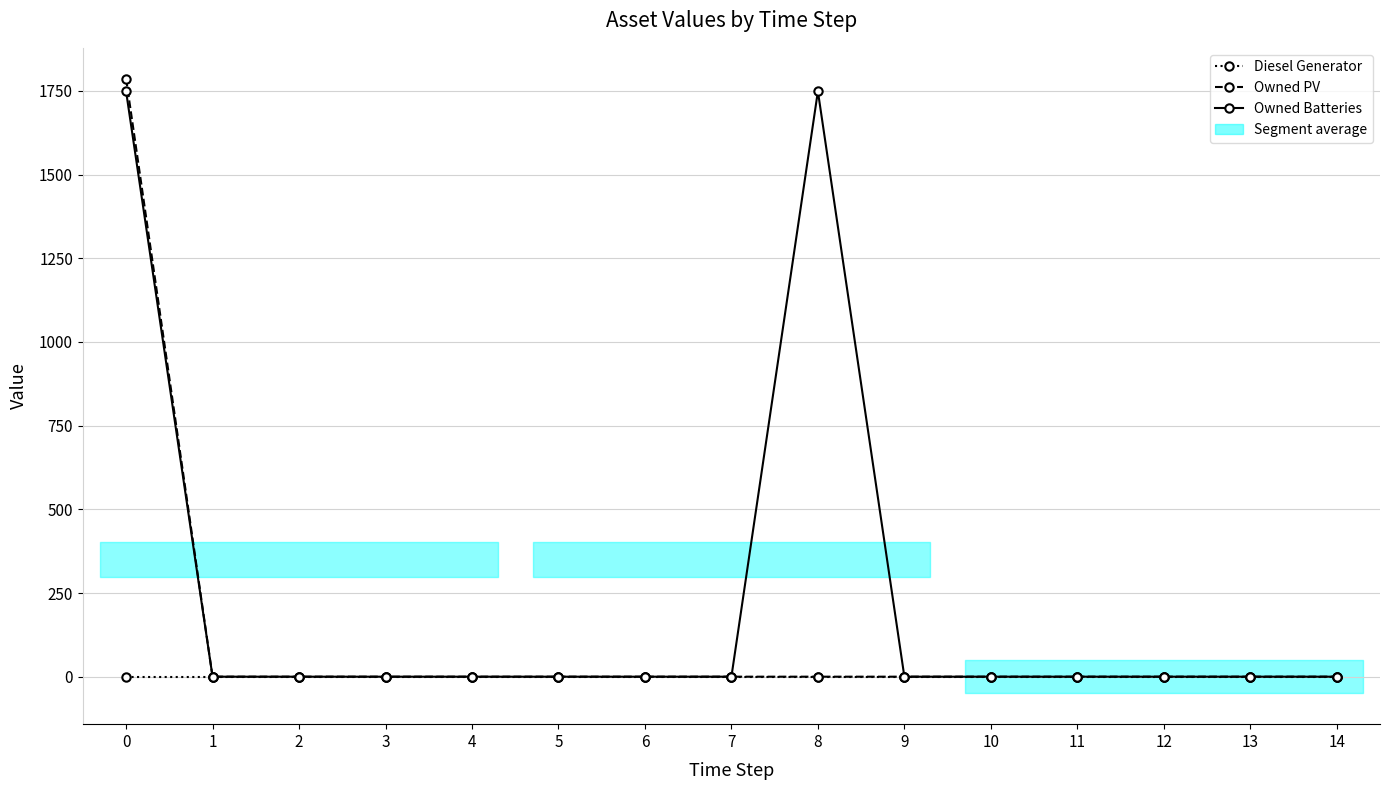

Count the number of data series in this chart.

3